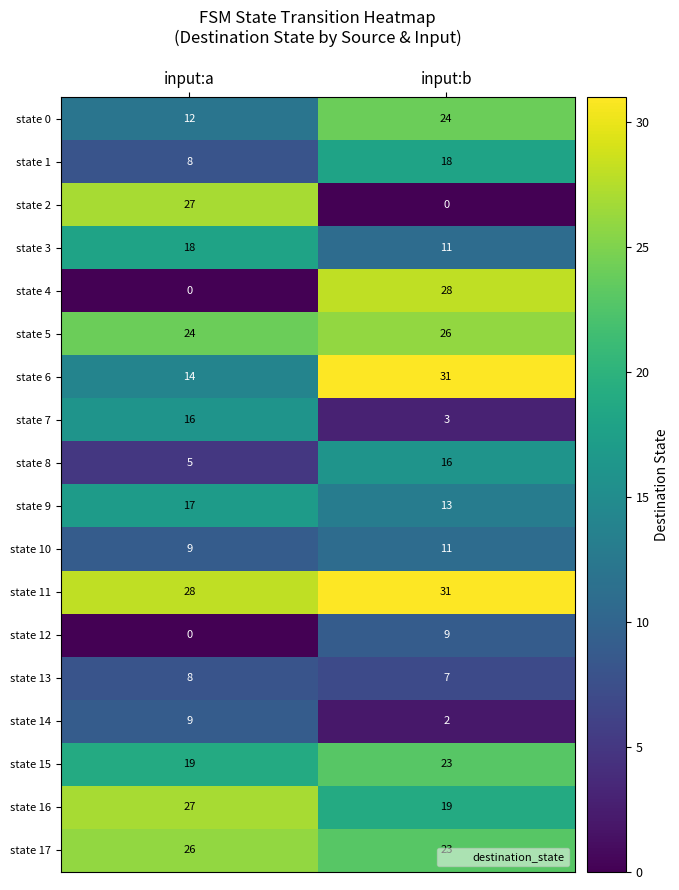

What is the sum of all state 13 values?

15